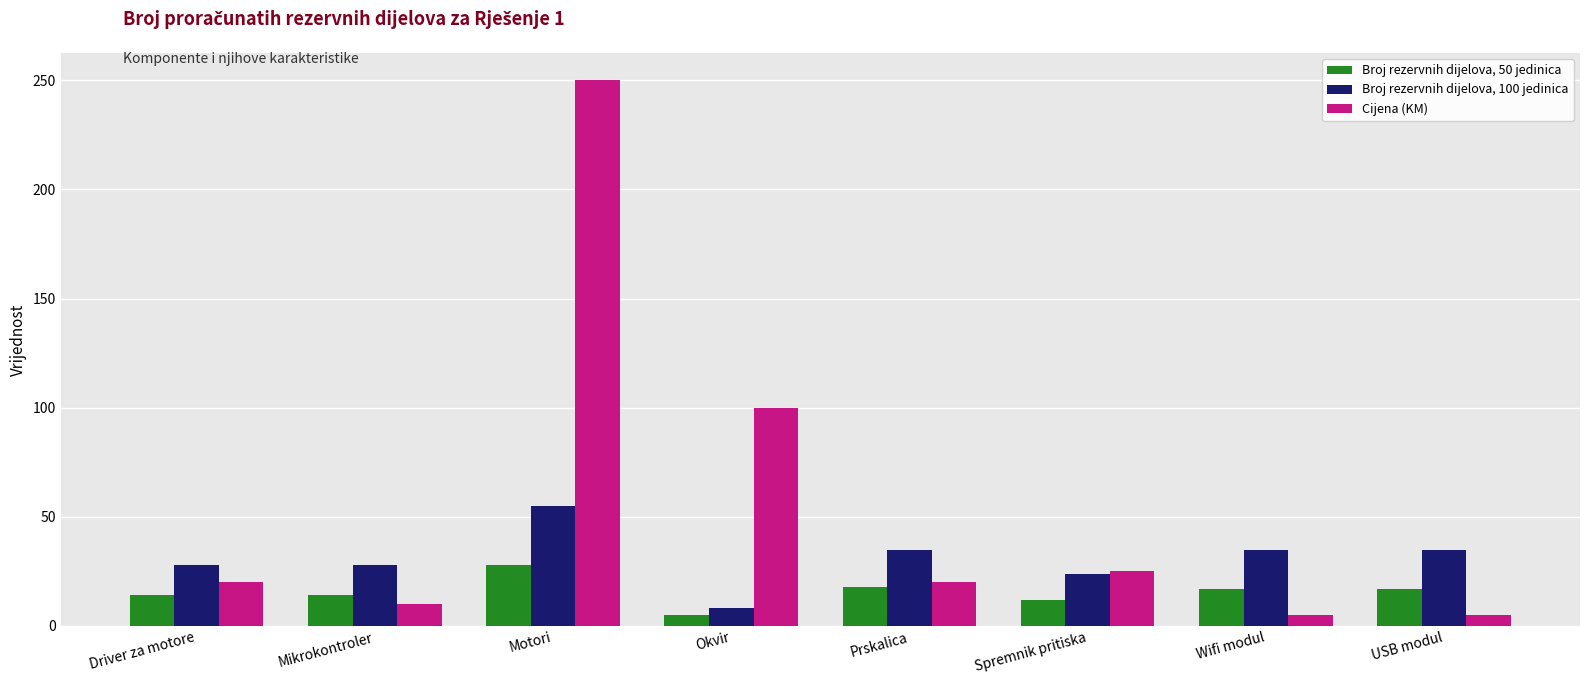

List the series in order of their peak value, lowest first.

Broj rezervnih dijelova, 50 jedinica, Broj rezervnih dijelova, 100 jedinica, Cijena (KM)